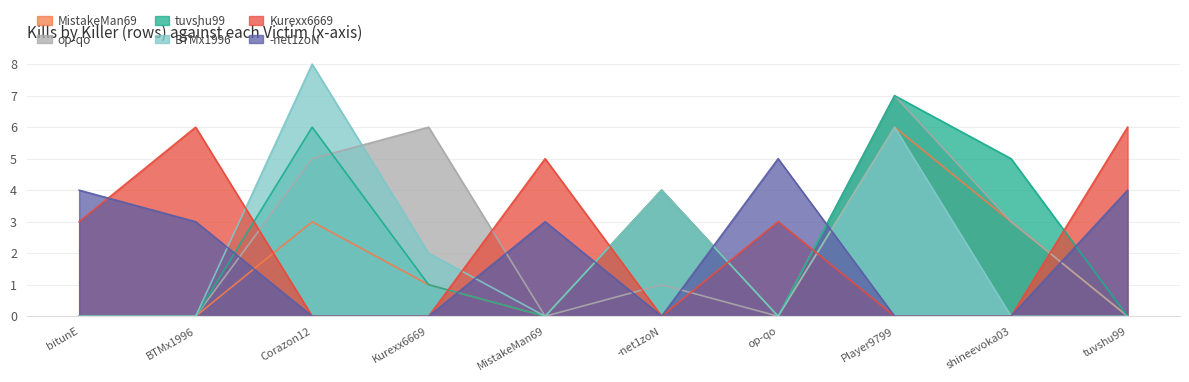

Does the chart display data point markers on the line(s)?

No